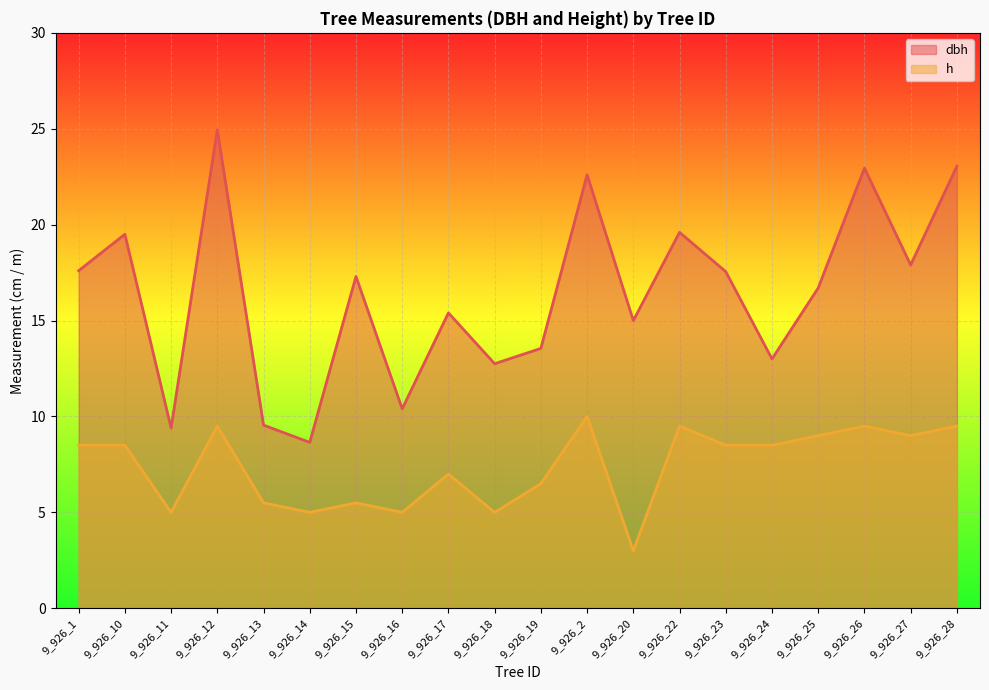

Reading left to right, transcribe all the data shown in this chart.

dbh: 9_926_1=17.6	9_926_10=19.5	9_926_11=9.4	9_926_12=24.9	9_926_13=9.6	9_926_14=8.7	9_926_15=17.3	9_926_16=10.4	9_926_17=15.4	9_926_18=12.8	9_926_19=13.6	9_926_2=22.6	9_926_20=15.0	9_926_22=19.6	9_926_23=17.6	9_926_24=13.0	9_926_25=16.7	9_926_26=22.9	9_926_27=17.9	9_926_28=23.1
h: 9_926_1=8.5	9_926_10=8.5	9_926_11=5.0	9_926_12=9.5	9_926_13=5.5	9_926_14=5.0	9_926_15=5.5	9_926_16=5.0	9_926_17=7.0	9_926_18=5.0	9_926_19=6.5	9_926_2=10.0	9_926_20=3.0	9_926_22=9.5	9_926_23=8.5	9_926_24=8.5	9_926_25=9.0	9_926_26=9.5	9_926_27=9.0	9_926_28=9.5